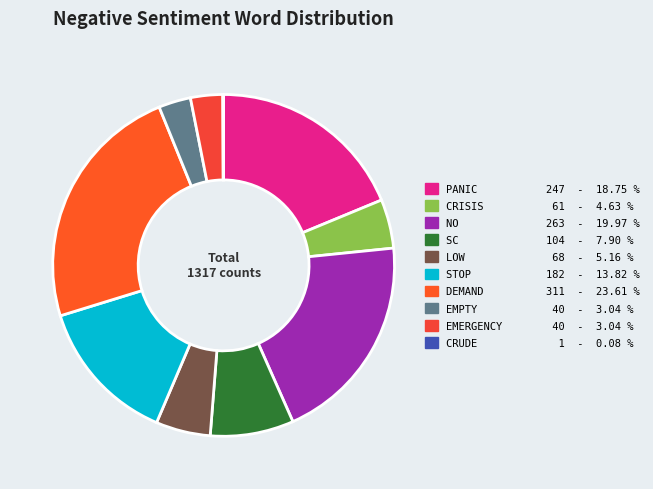

What is the largest slice in the pie chart?

demand